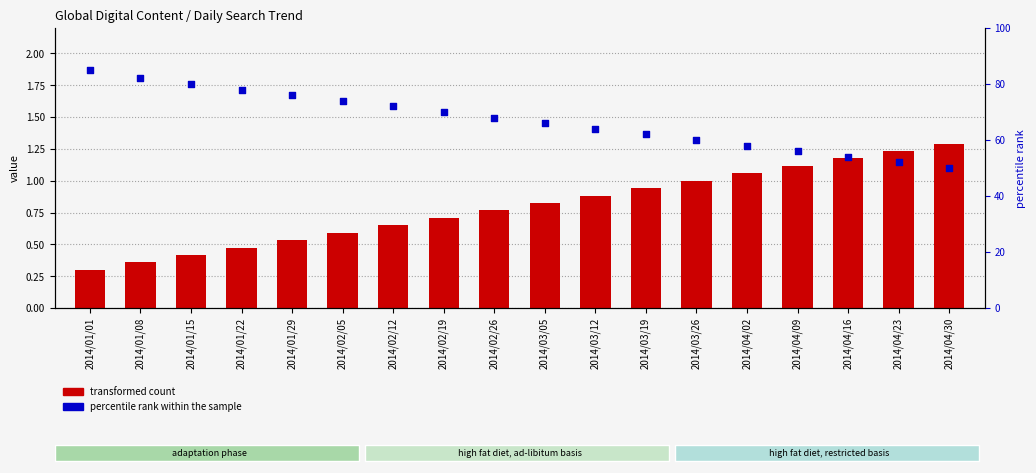

Is the value of percentile rank within the sample at 2014/03/12 greater than the value of transformed count at 2014/02/26?

Yes